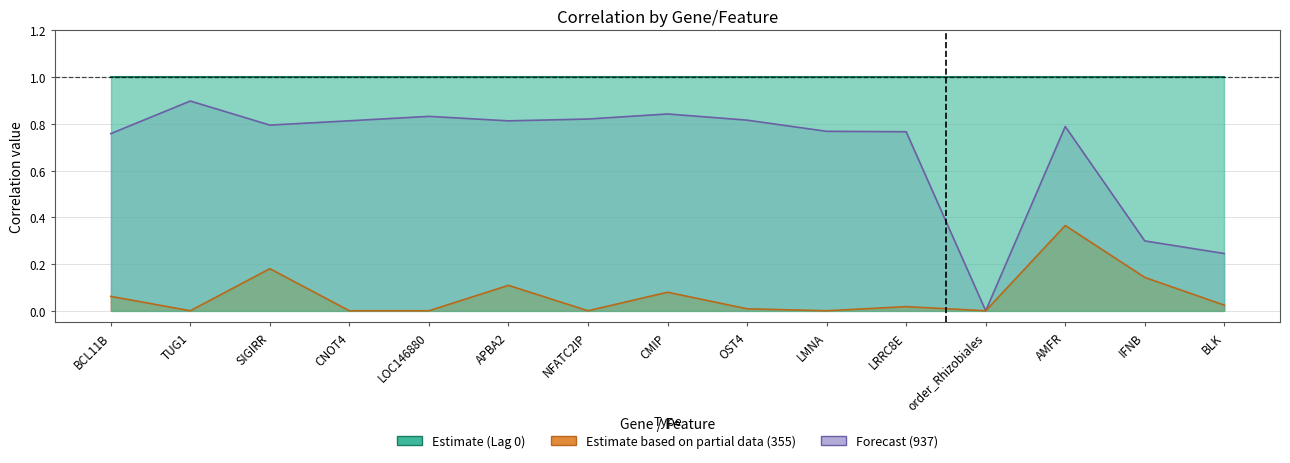

True or false: col_6 (355) has a value of 0.5 at AMFR.

False